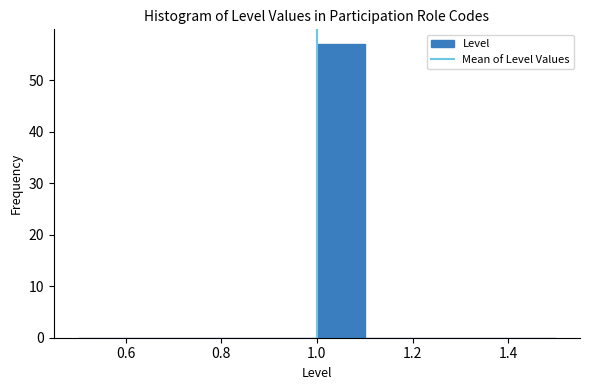

Over which range of the x-axis is the bar tallest?

1.0 to 1.1